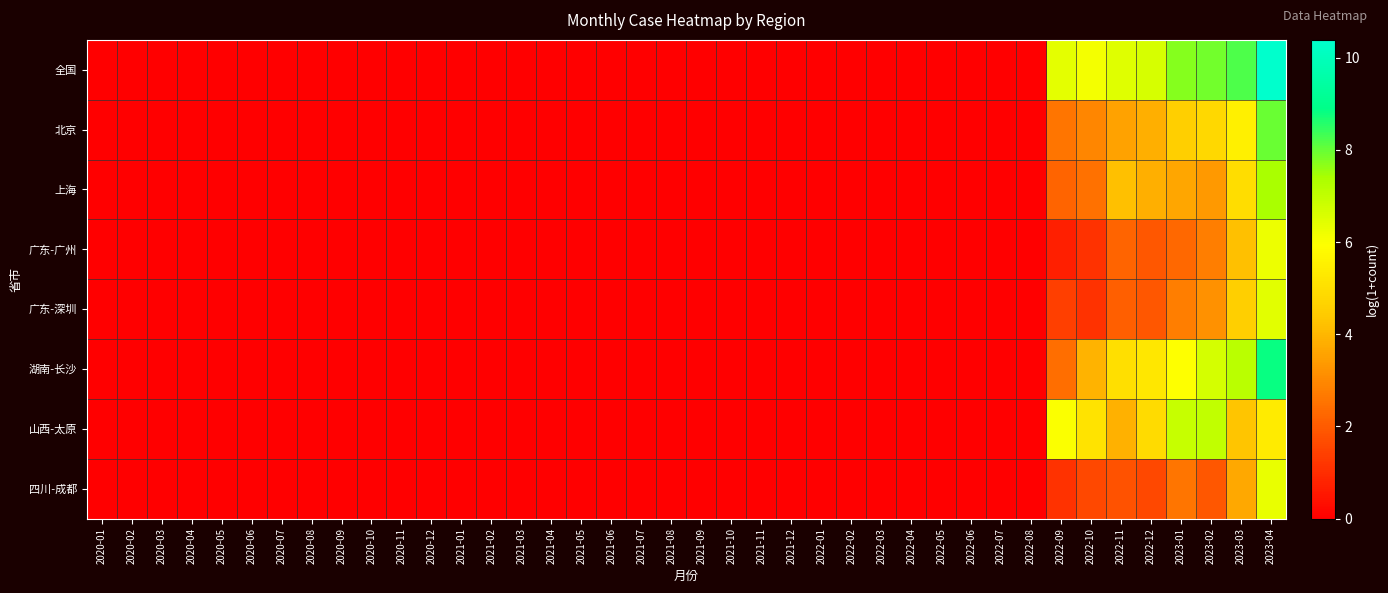

Reading left to right, extract all data points from this chart.

全国: 2020-01=0.0	2020-02=0.0	2020-03=0.0	2020-04=0.0	2020-05=0.0	2020-06=0.0	2020-07=0.0	2020-08=0.0	2020-09=0.0	2020-10=0.0	2020-11=0.0	2020-12=0.0	2021-01=0.0	2021-02=0.0	2021-03=0.0	2021-04=0.0	2021-05=0.0	2021-06=0.0	2021-07=0.0	2021-08=0.0	2021-09=0.0	2021-10=0.0	2021-11=0.0	2021-12=0.0	2022-01=0.0	2022-02=0.0	2022-03=0.0	2022-04=0.0	2022-05=0.0	2022-06=0.0	2022-07=0.0	2022-08=0.0	2022-09=6.4	2022-10=6.1	2022-11=6.5	2022-12=6.6	2023-01=7.7	2023-02=7.9	2023-03=8.2	2023-04=10.4
北京: 2020-01=0.0	2020-02=0.0	2020-03=0.0	2020-04=0.0	2020-05=0.0	2020-06=0.0	2020-07=0.0	2020-08=0.0	2020-09=0.0	2020-10=0.0	2020-11=0.0	2020-12=0.0	2021-01=0.0	2021-02=0.0	2021-03=0.0	2021-04=0.0	2021-05=0.0	2021-06=0.0	2021-07=0.0	2021-08=0.0	2021-09=0.0	2021-10=0.0	2021-11=0.0	2021-12=0.0	2022-01=0.0	2022-02=0.0	2022-03=0.0	2022-04=0.0	2022-05=0.0	2022-06=0.0	2022-07=0.0	2022-08=0.0	2022-09=2.6	2022-10=2.9	2022-11=3.6	2022-12=3.9	2023-01=4.6	2023-02=4.8	2023-03=5.5	2023-04=8.0
上海: 2020-01=0.0	2020-02=0.0	2020-03=0.0	2020-04=0.0	2020-05=0.0	2020-06=0.0	2020-07=0.0	2020-08=0.0	2020-09=0.0	2020-10=0.0	2020-11=0.0	2020-12=0.0	2021-01=0.0	2021-02=0.0	2021-03=0.0	2021-04=0.0	2021-05=0.0	2021-06=0.0	2021-07=0.0	2021-08=0.0	2021-09=0.0	2021-10=0.0	2021-11=0.0	2021-12=0.0	2022-01=0.0	2022-02=0.0	2022-03=0.0	2022-04=0.0	2022-05=0.0	2022-06=0.0	2022-07=0.0	2022-08=0.0	2022-09=2.2	2022-10=2.5	2022-11=4.2	2022-12=3.9	2023-01=3.6	2023-02=3.3	2023-03=5.0	2023-04=7.4
广东-广州: 2020-01=0.0	2020-02=0.0	2020-03=0.0	2020-04=0.0	2020-05=0.0	2020-06=0.0	2020-07=0.0	2020-08=0.0	2020-09=0.0	2020-10=0.0	2020-11=0.0	2020-12=0.0	2021-01=0.0	2021-02=0.0	2021-03=0.0	2021-04=0.0	2021-05=0.0	2021-06=0.0	2021-07=0.0	2021-08=0.0	2021-09=0.0	2021-10=0.0	2021-11=0.0	2021-12=0.0	2022-01=0.0	2022-02=0.0	2022-03=0.0	2022-04=0.0	2022-05=0.0	2022-06=0.0	2022-07=0.0	2022-08=0.0	2022-09=0.7	2022-10=1.1	2022-11=2.2	2022-12=1.9	2023-01=2.3	2023-02=2.8	2023-03=4.2	2023-04=6.2
广东-深圳: 2020-01=0.0	2020-02=0.0	2020-03=0.0	2020-04=0.0	2020-05=0.0	2020-06=0.0	2020-07=0.0	2020-08=0.0	2020-09=0.0	2020-10=0.0	2020-11=0.0	2020-12=0.0	2021-01=0.0	2021-02=0.0	2021-03=0.0	2021-04=0.0	2021-05=0.0	2021-06=0.0	2021-07=0.0	2021-08=0.0	2021-09=0.0	2021-10=0.0	2021-11=0.0	2021-12=0.0	2022-01=0.0	2022-02=0.0	2022-03=0.0	2022-04=0.0	2022-05=0.0	2022-06=0.0	2022-07=0.0	2022-08=0.0	2022-09=1.4	2022-10=1.1	2022-11=2.1	2022-12=1.9	2023-01=2.8	2023-02=3.2	2023-03=4.6	2023-04=6.4
湖南-长沙: 2020-01=0.0	2020-02=0.0	2020-03=0.0	2020-04=0.0	2020-05=0.0	2020-06=0.0	2020-07=0.0	2020-08=0.0	2020-09=0.0	2020-10=0.0	2020-11=0.0	2020-12=0.0	2021-01=0.0	2021-02=0.0	2021-03=0.0	2021-04=0.0	2021-05=0.0	2021-06=0.0	2021-07=0.0	2021-08=0.0	2021-09=0.0	2021-10=0.0	2021-11=0.0	2021-12=0.0	2022-01=0.0	2022-02=0.0	2022-03=0.0	2022-04=0.0	2022-05=0.0	2022-06=0.0	2022-07=0.0	2022-08=0.0	2022-09=2.4	2022-10=3.9	2022-11=5.0	2022-12=5.2	2023-01=6.0	2023-02=6.7	2023-03=7.1	2023-04=8.8
山西-太原: 2020-01=0.0	2020-02=0.0	2020-03=0.0	2020-04=0.0	2020-05=0.0	2020-06=0.0	2020-07=0.0	2020-08=0.0	2020-09=0.0	2020-10=0.0	2020-11=0.0	2020-12=0.0	2021-01=0.0	2021-02=0.0	2021-03=0.0	2021-04=0.0	2021-05=0.0	2021-06=0.0	2021-07=0.0	2021-08=0.0	2021-09=0.0	2021-10=0.0	2021-11=0.0	2021-12=0.0	2022-01=0.0	2022-02=0.0	2022-03=0.0	2022-04=0.0	2022-05=0.0	2022-06=0.0	2022-07=0.0	2022-08=0.0	2022-09=6.0	2022-10=5.1	2022-11=3.9	2022-12=4.9	2023-01=6.9	2023-02=7.0	2023-03=4.3	2023-04=5.4
四川-成都: 2020-01=0.0	2020-02=0.0	2020-03=0.0	2020-04=0.0	2020-05=0.0	2020-06=0.0	2020-07=0.0	2020-08=0.0	2020-09=0.0	2020-10=0.0	2020-11=0.0	2020-12=0.0	2021-01=0.0	2021-02=0.0	2021-03=0.0	2021-04=0.0	2021-05=0.0	2021-06=0.0	2021-07=0.0	2021-08=0.0	2021-09=0.0	2021-10=0.0	2021-11=0.0	2021-12=0.0	2022-01=0.0	2022-02=0.0	2022-03=0.0	2022-04=0.0	2022-05=0.0	2022-06=0.0	2022-07=0.0	2022-08=0.0	2022-09=1.1	2022-10=1.6	2022-11=1.8	2022-12=1.6	2023-01=2.6	2023-02=1.9	2023-03=3.7	2023-04=6.3